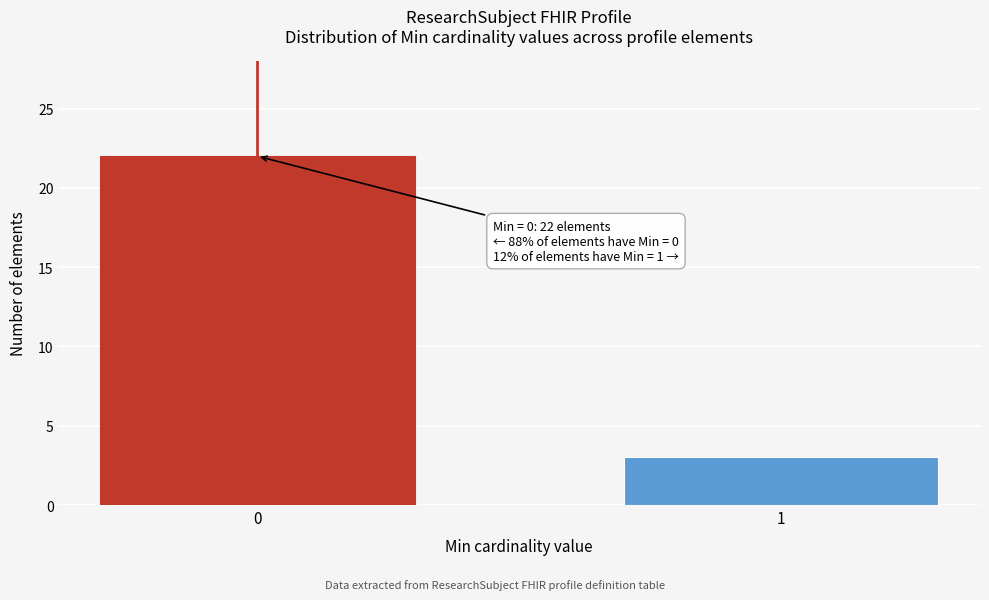

Reading left to right, what are all the values shown in this chart?

22	3